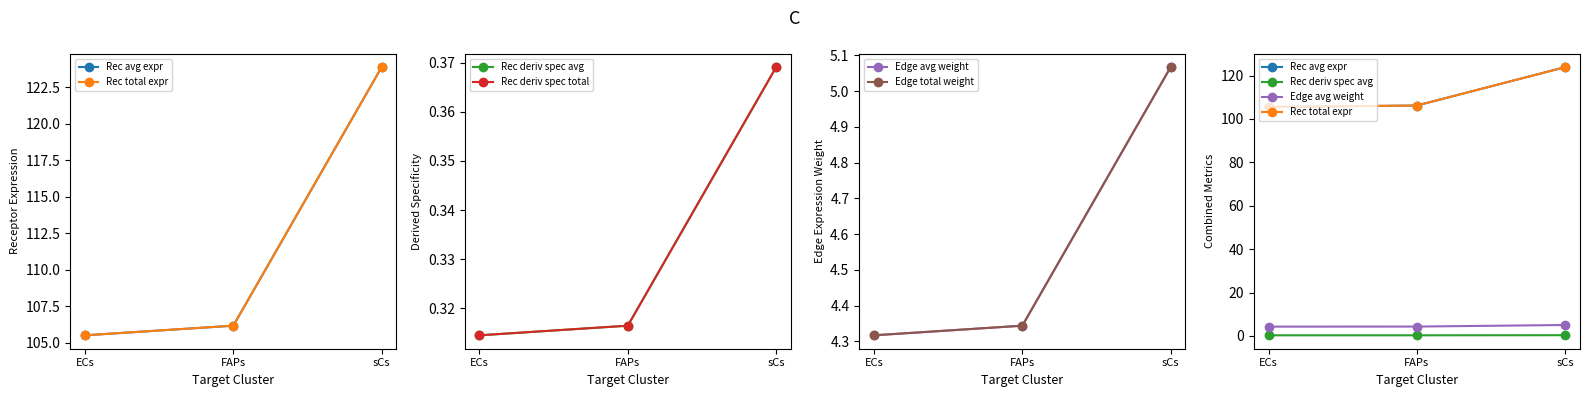

Is the value of Edge total weight at sCs greater than the value of Rec avg expr at FAPs?

No